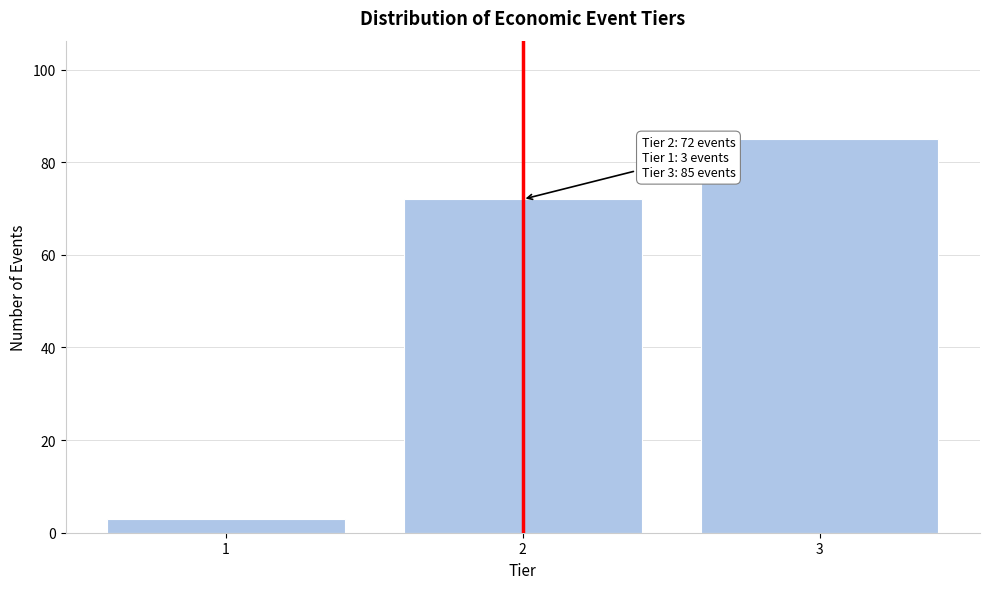

Reading left to right, what are all the values shown in this chart?

3	72	85